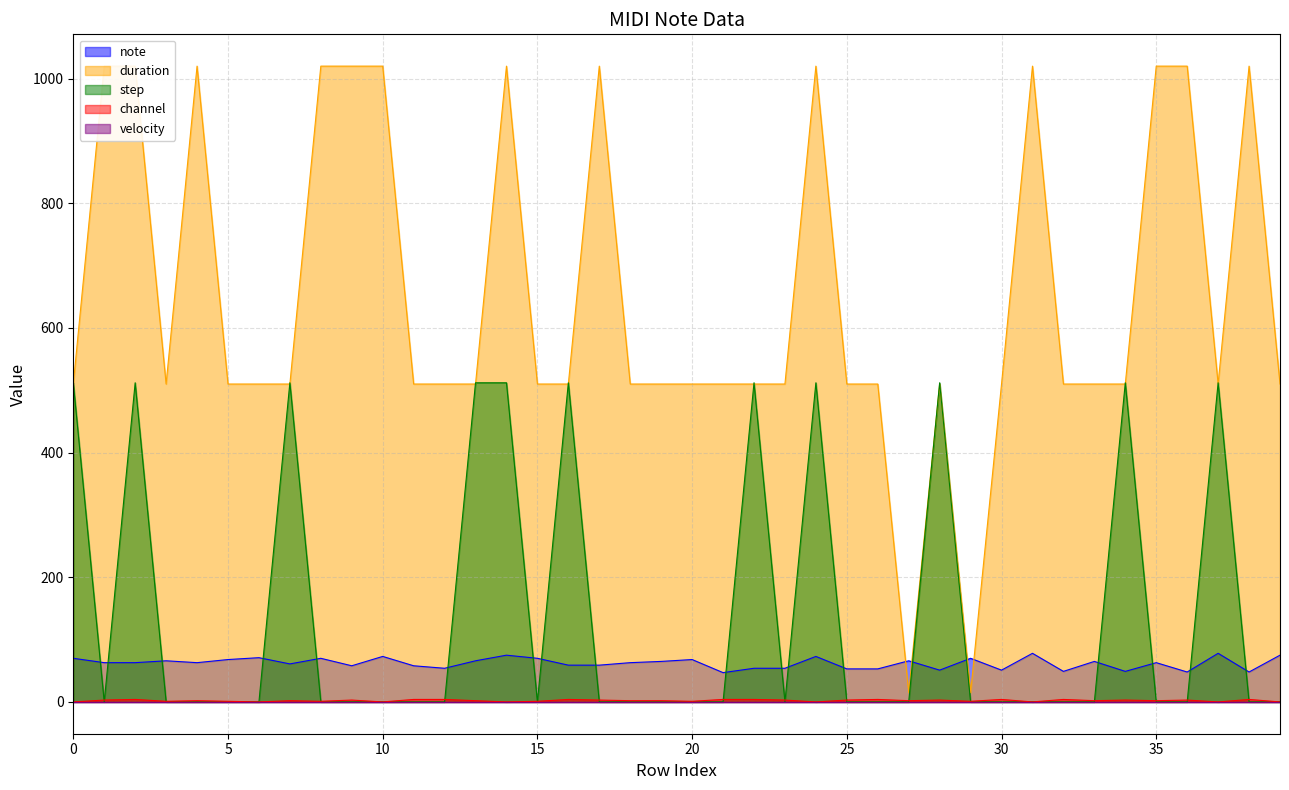

True or false: step and note intersect in this chart.

True